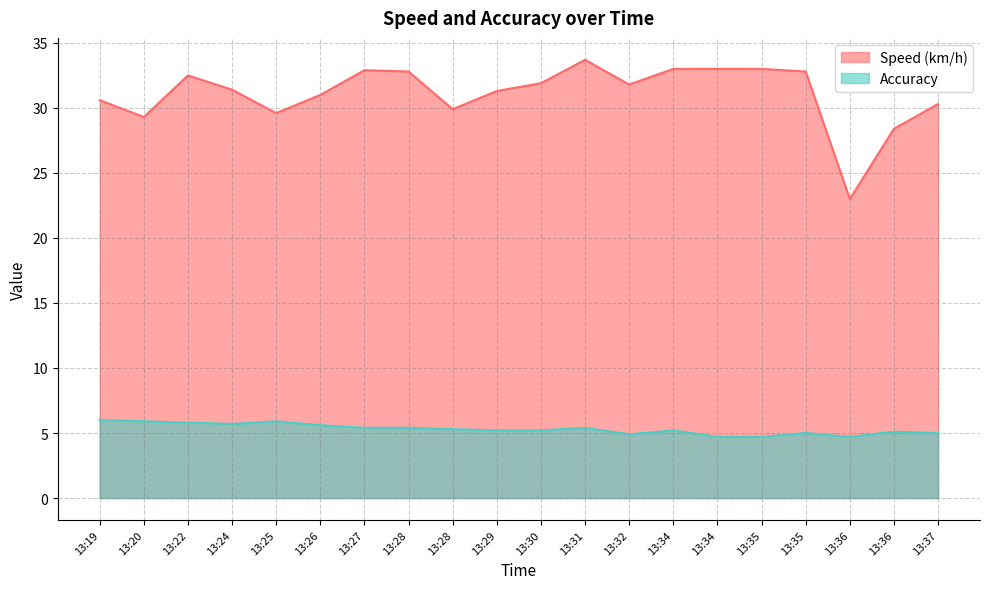

Rank the series by their maximum value, from lowest to highest.

Accuracy, Speed (km/h)